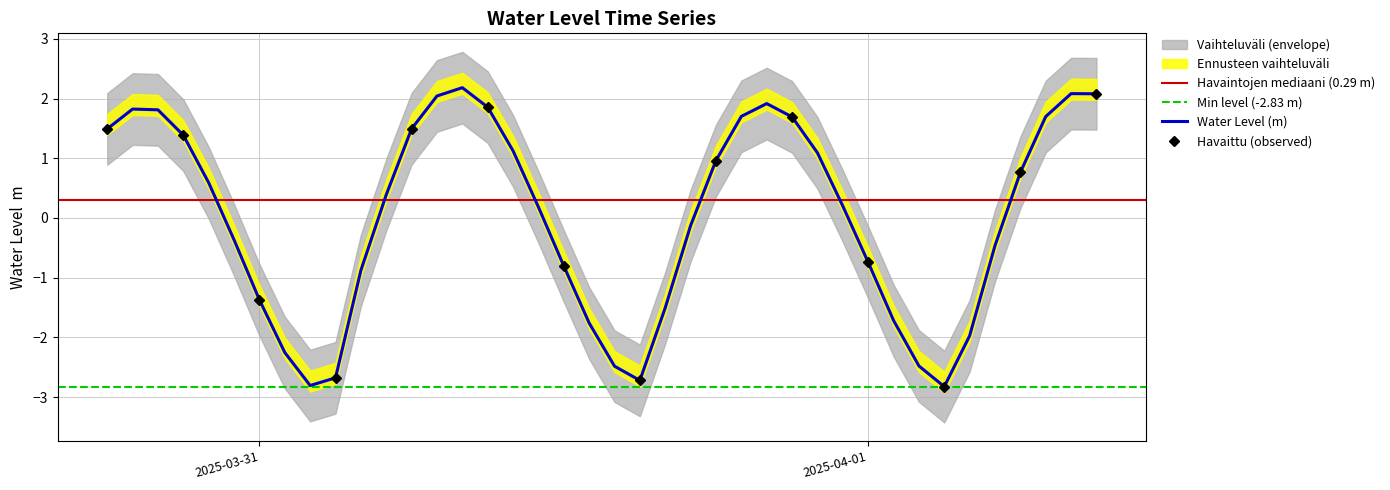

Reading left to right, list all the values displayed in this chart.

1.5	1.8	1.8	1.4	0.6	-0.4	-1.4	-2.3	-2.8	-2.7	-0.9	0.4	1.5	2.0	2.2	1.9	1.1	0.2	-0.8	-1.8	-2.5	-2.7	-1.5	-0.1	1.0	1.7	1.9	1.7	1.1	0.2	-0.7	-1.7	-2.5	-2.8	-2.0	-0.5	0.8	1.7	2.1	2.1